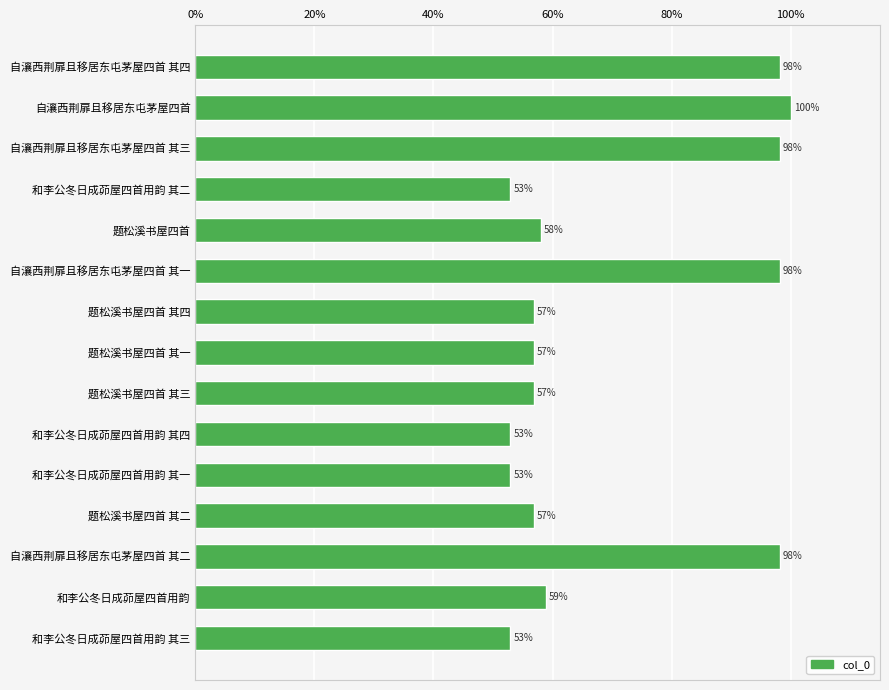

Is it true that the value at 题松溪书屋四首 其一 is 56.9?

True